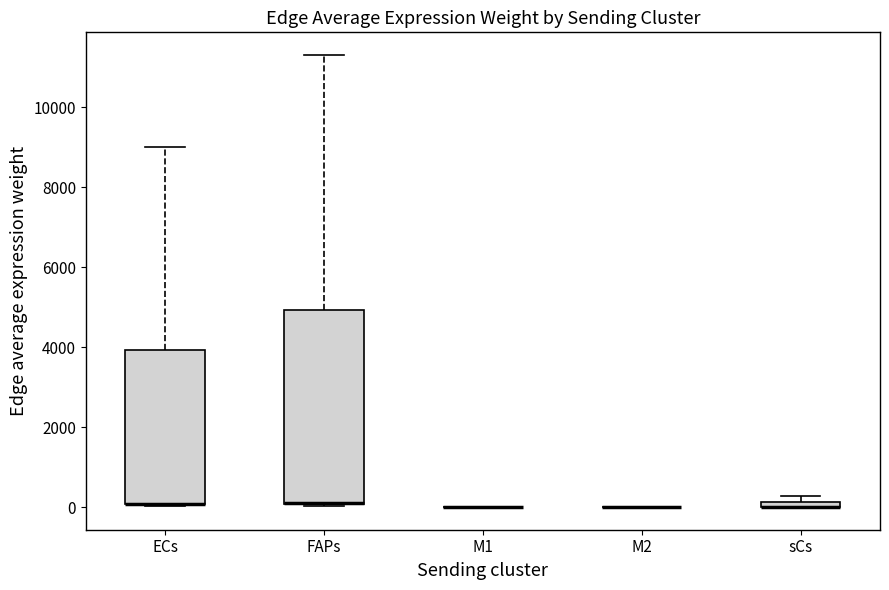

Which box is the tallest, from its lower edge to its upper edge?

FAPs